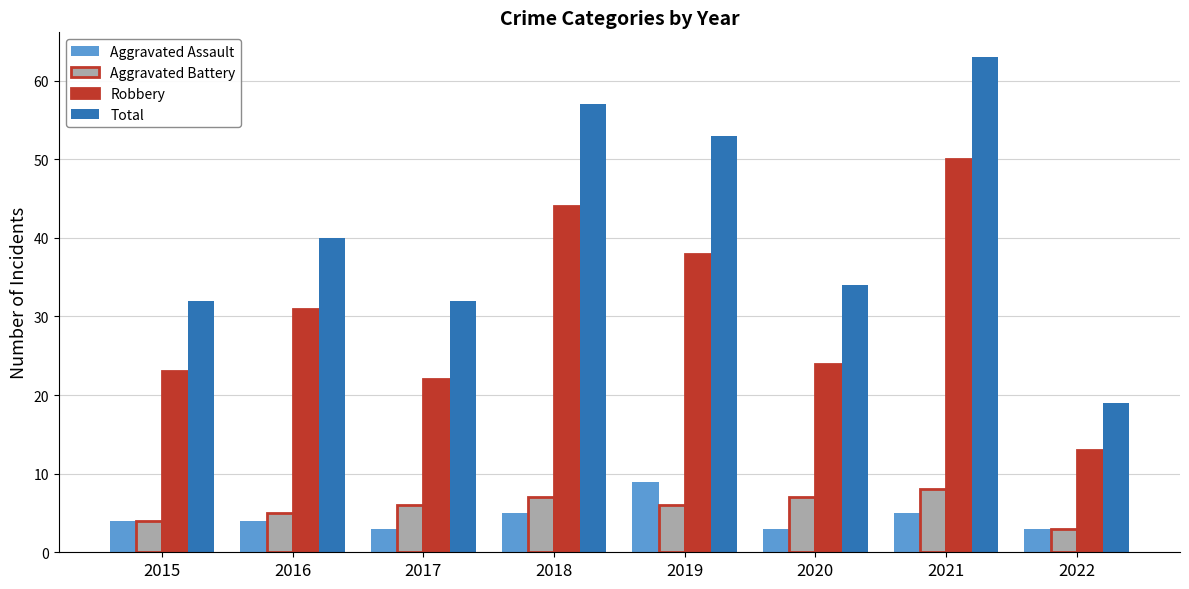

Rank the series by their maximum value, from highest to lowest.

Total, Robbery, Aggravated Assault, Aggravated Battery